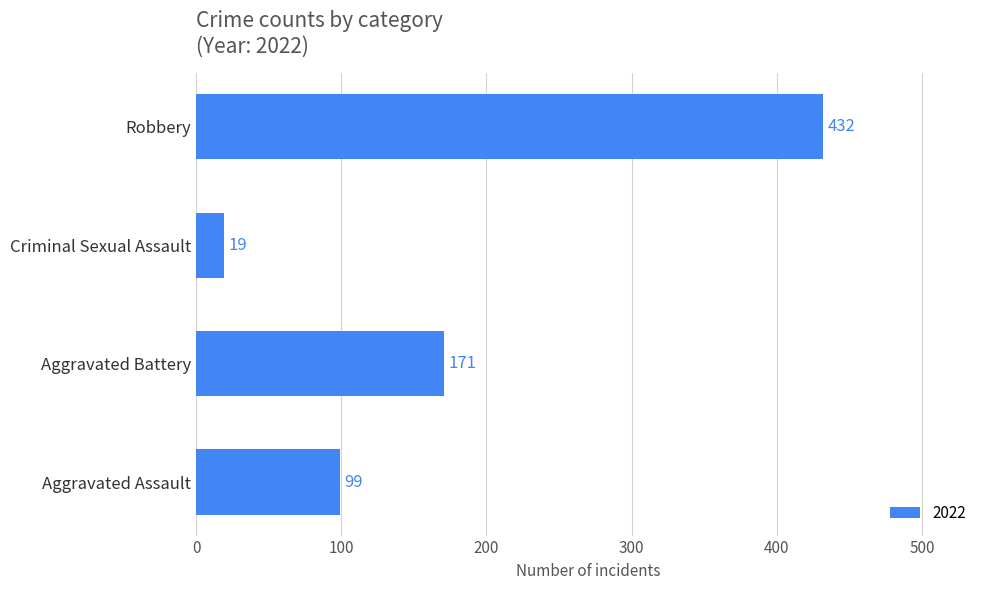

Rank the categories by value from highest to lowest.

Robbery, Aggravated Battery, Aggravated Assault, Criminal Sexual Assault